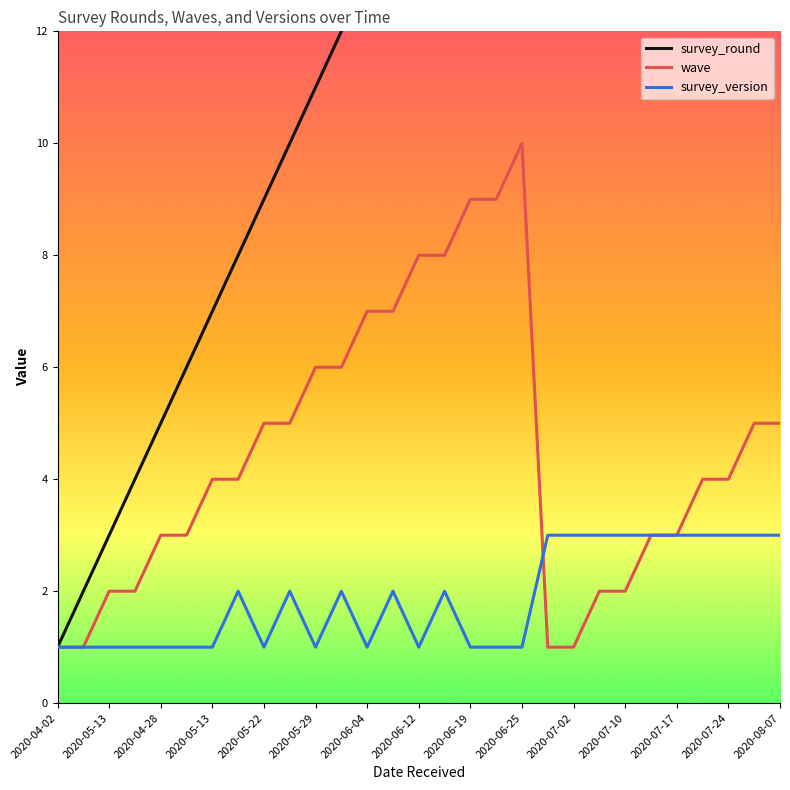

True or false: wave has a value of 5 at 2020-05-22.

True